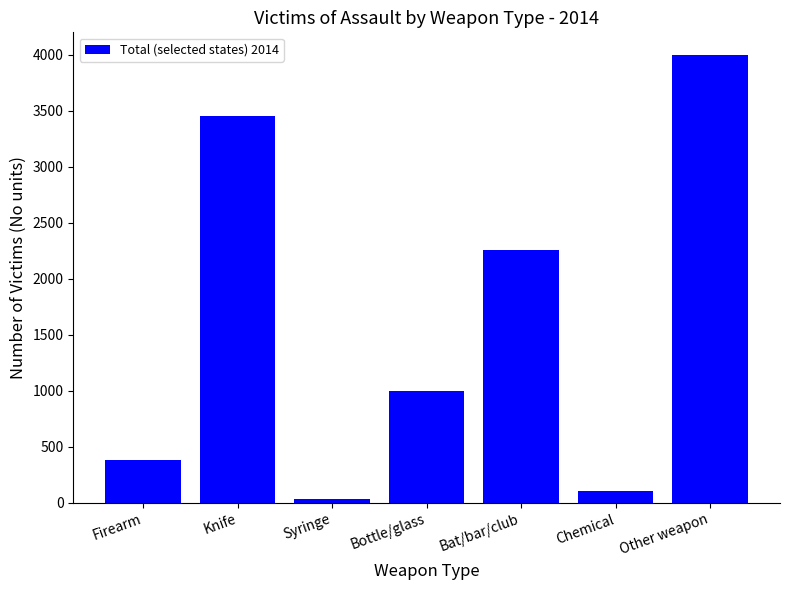

The value at Knife is 3458. True or false?

True